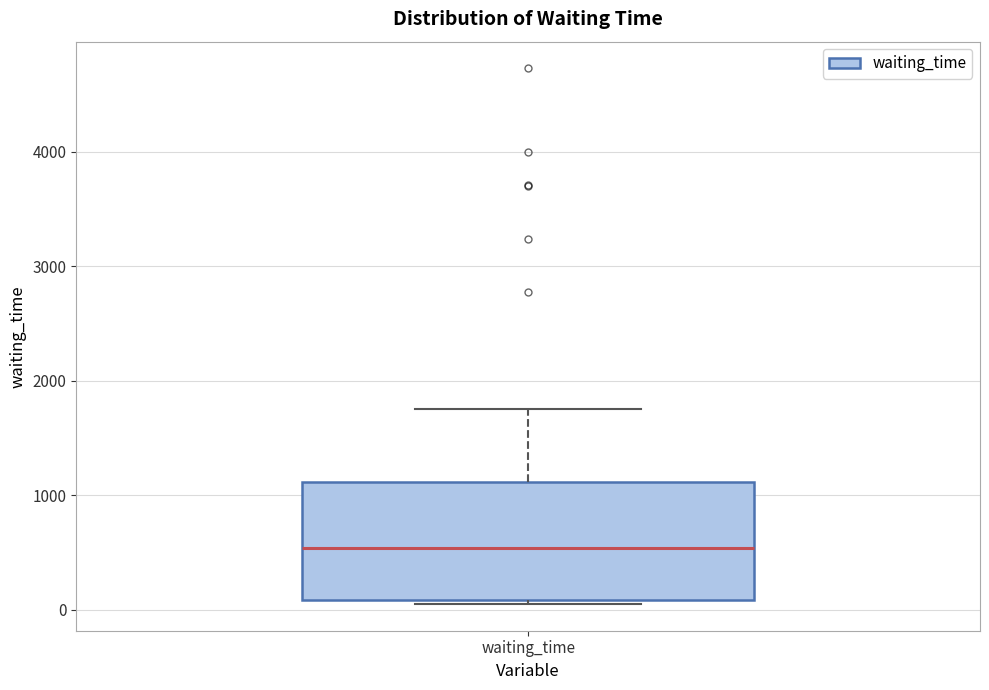

Where does the upper whisker of the box for waiting_time end on the y-axis? The values are not printed on the chart, so give them approximately, as read against the axis.

1800